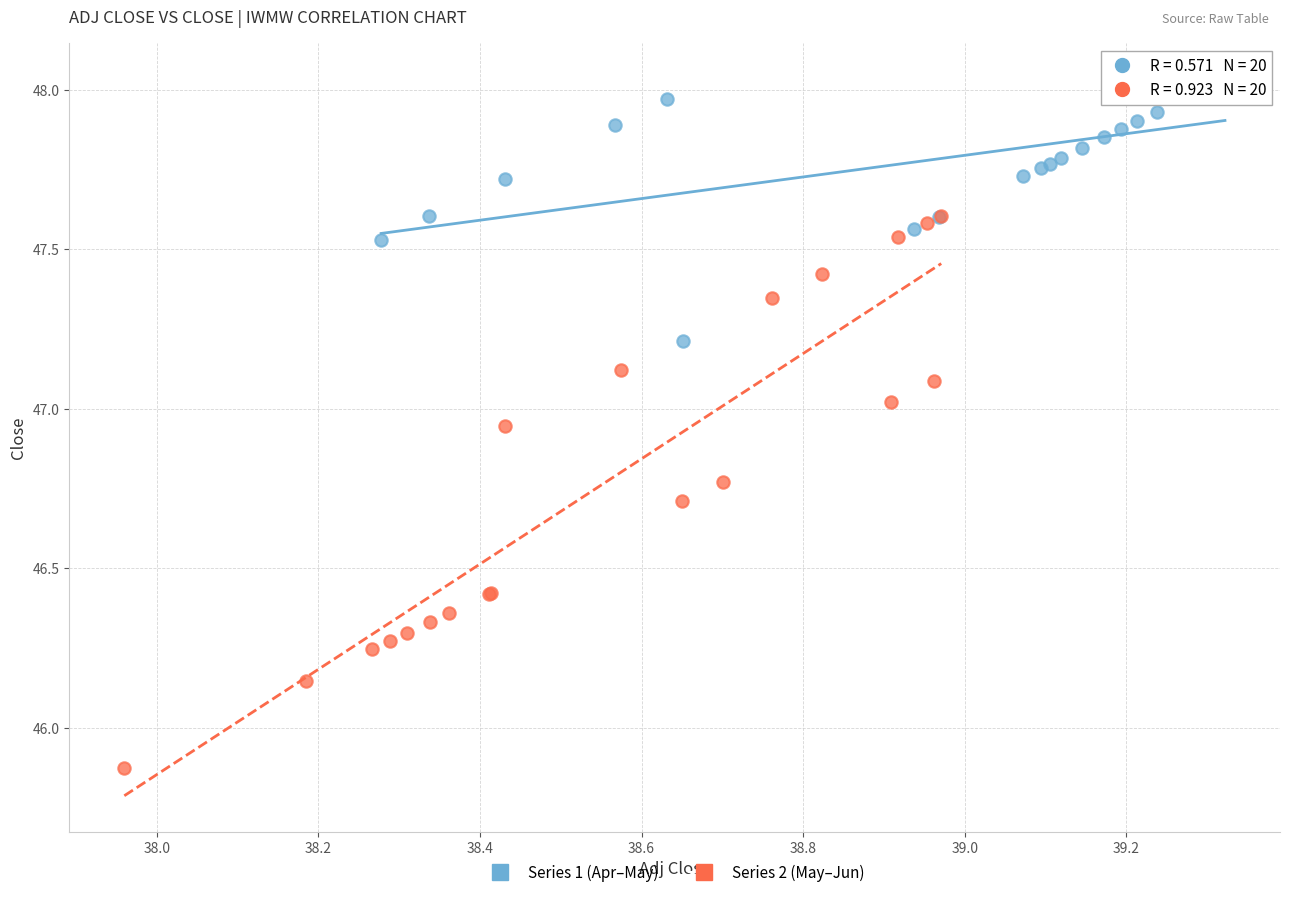

Which series reaches the minimum Y coordinate?

Series 2 (May–Jun)